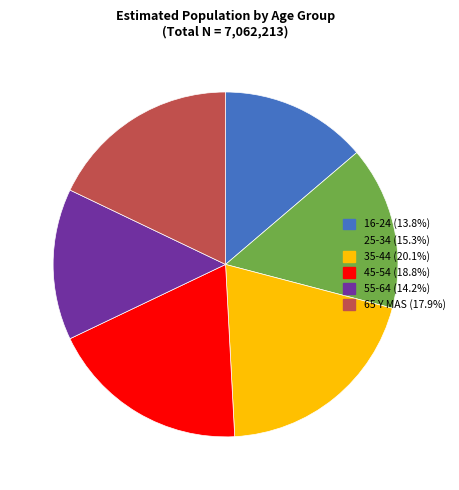

Combined, do 45-54 and 16-24 account for over 50%?

No